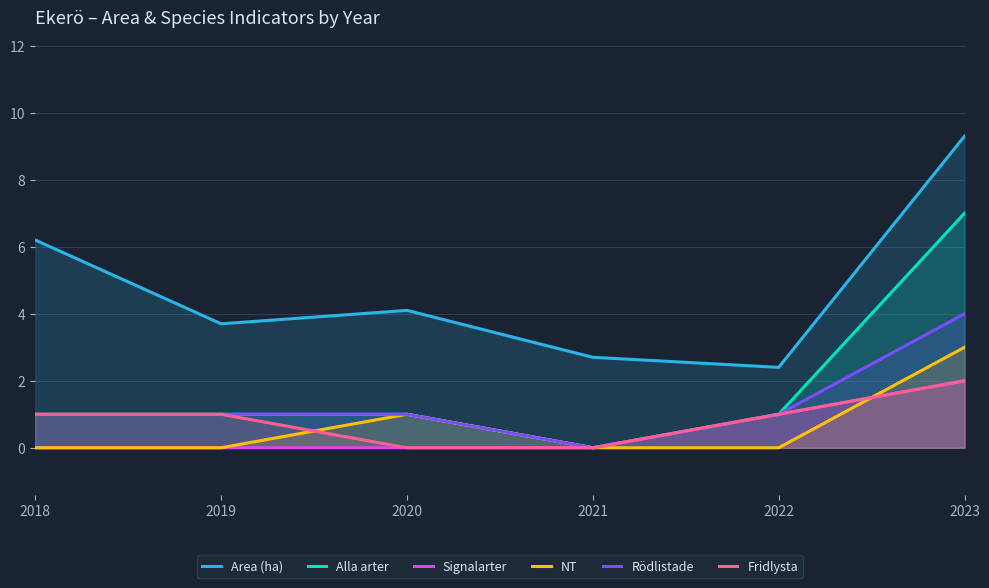

At how many categories does at least one series exceed 1?

6